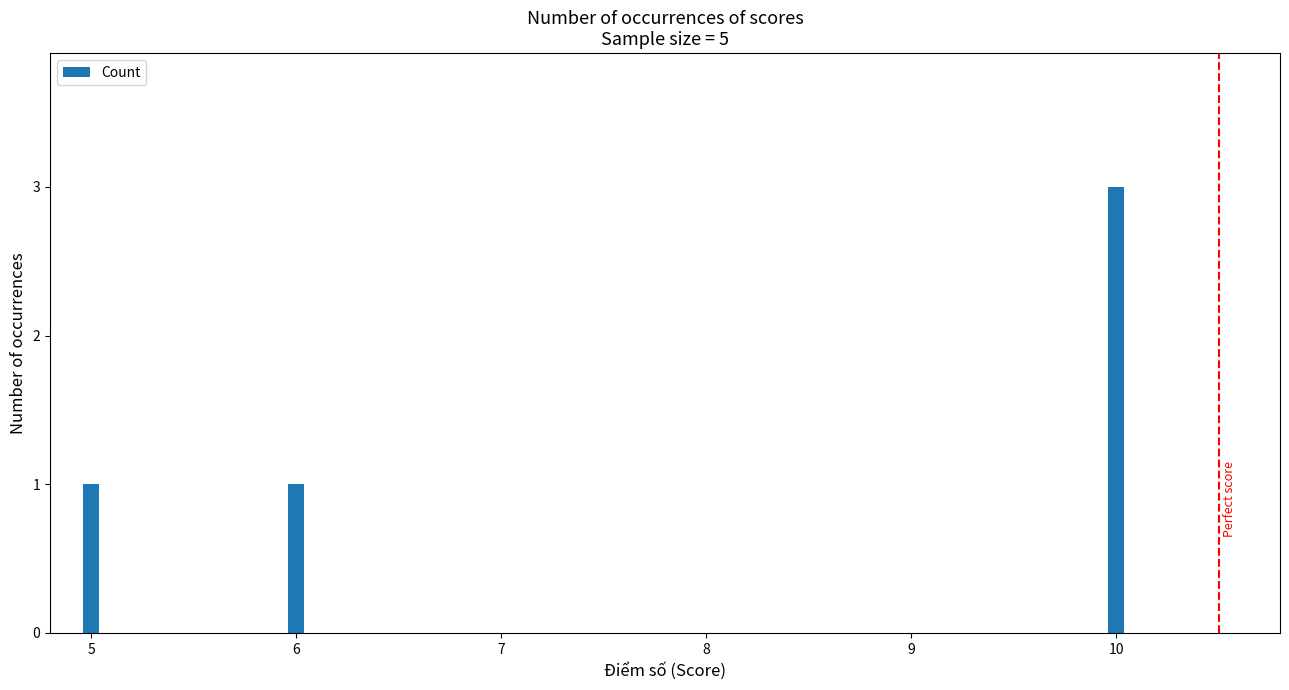

Reading left to right, what are all the values shown in this chart?

1	1	3